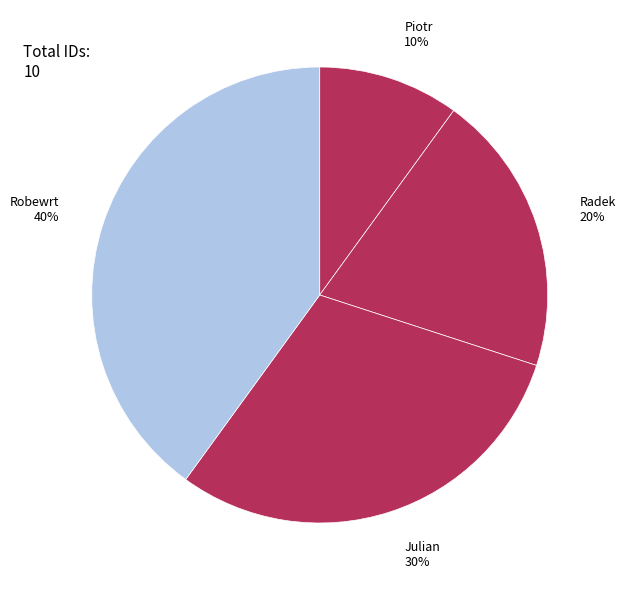

Which slice is the largest?

Robewrt